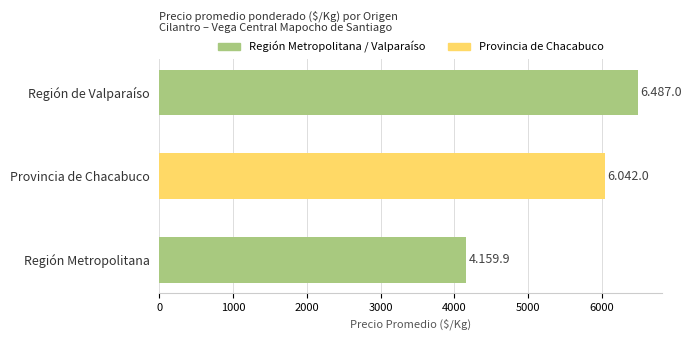

What is the ratio of the value at Provincia de Chacabuco to the value at Región de Valparaíso?

0.9